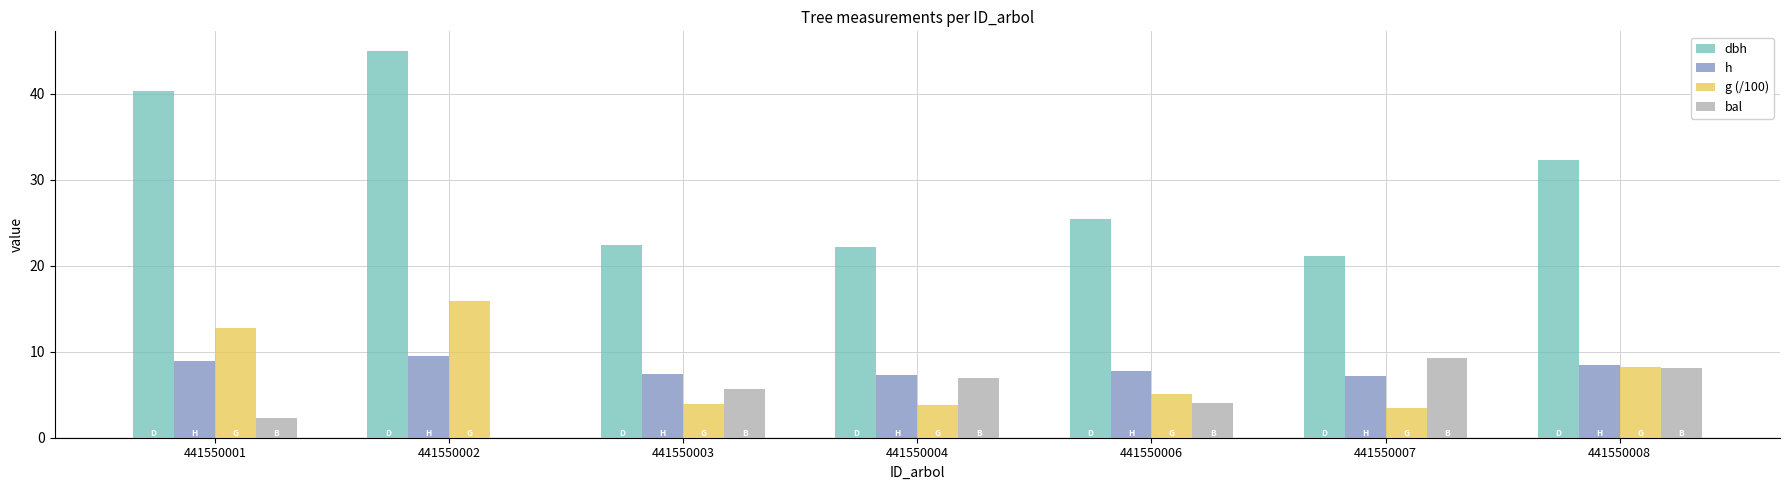

What value does the bal series have at 441550008?

8.2